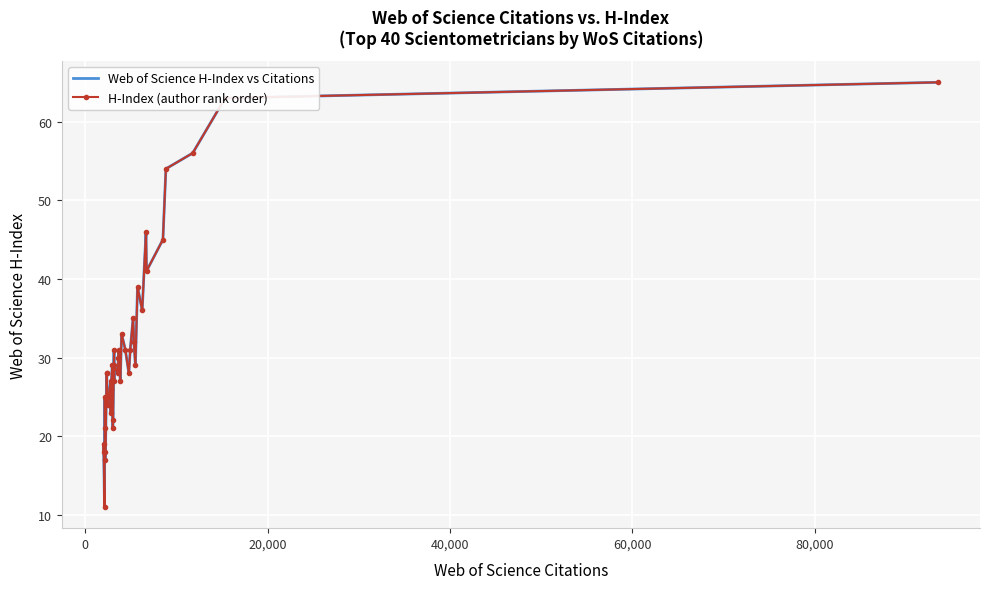

What is the maximum value for Web of Science H-Index vs Citations?

65